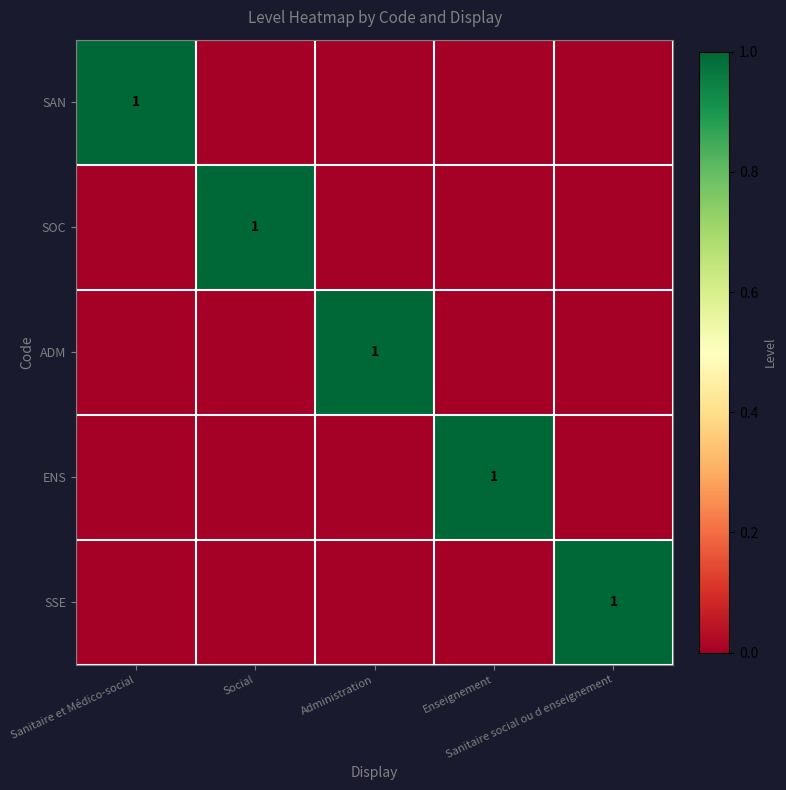

Rank the categories by ENS value from highest to lowest.

Enseignement, Sanitaire et Médico-social, Social, Administration, Sanitaire social ou d enseignement